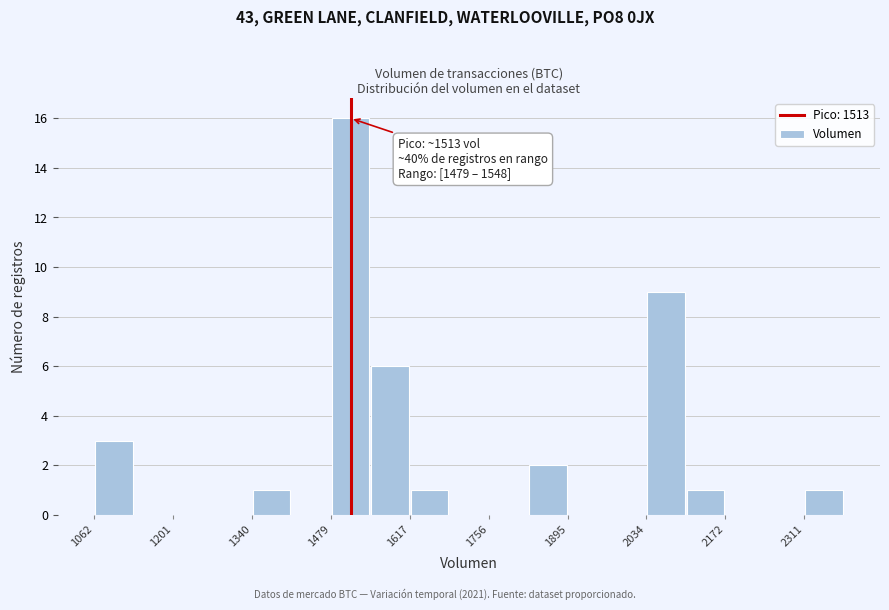

Around what value on the x-axis is the tallest bar? Give the approximate position of its centre, as read against the axis.

1520